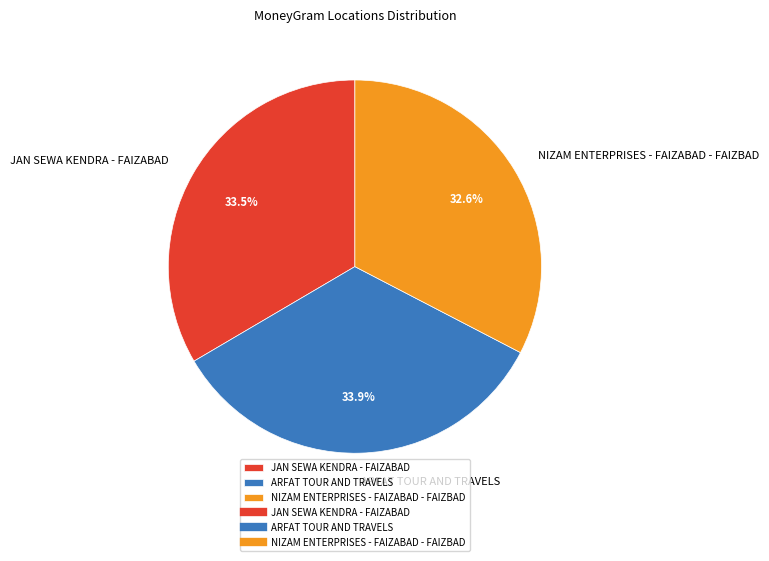

To the nearest percent, what is the difference between the largest and smallest slice percentages?

1%